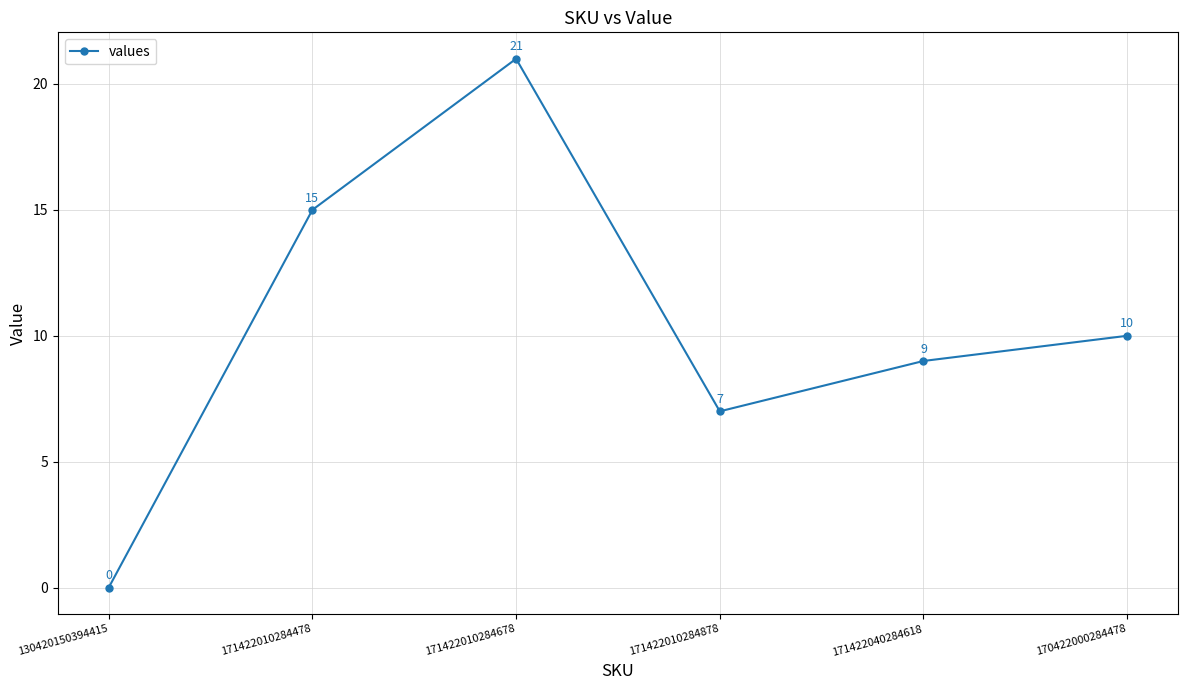

Reading left to right, list all the values displayed in this chart.

0	15	21	7	9	10